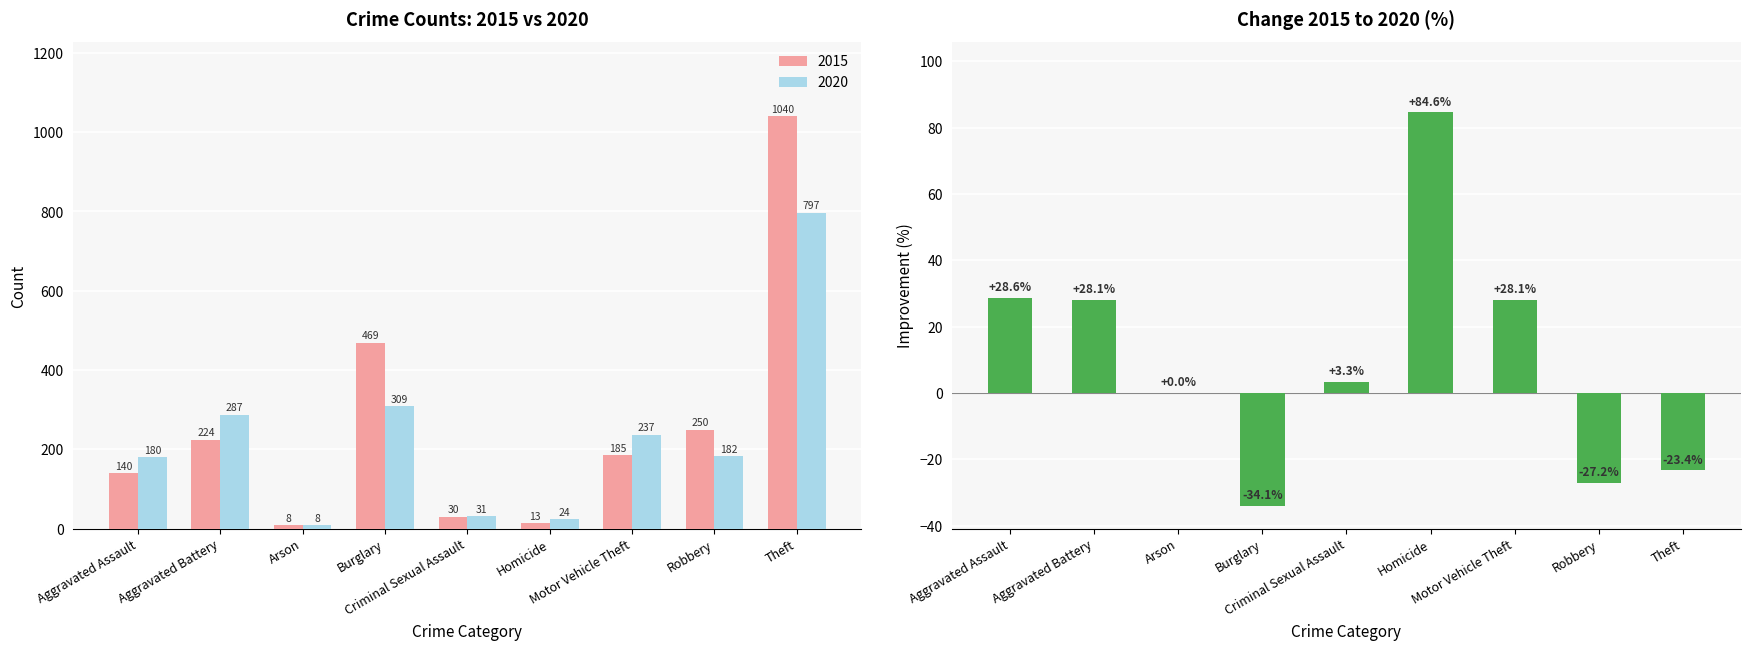

How many positive values are there?

5